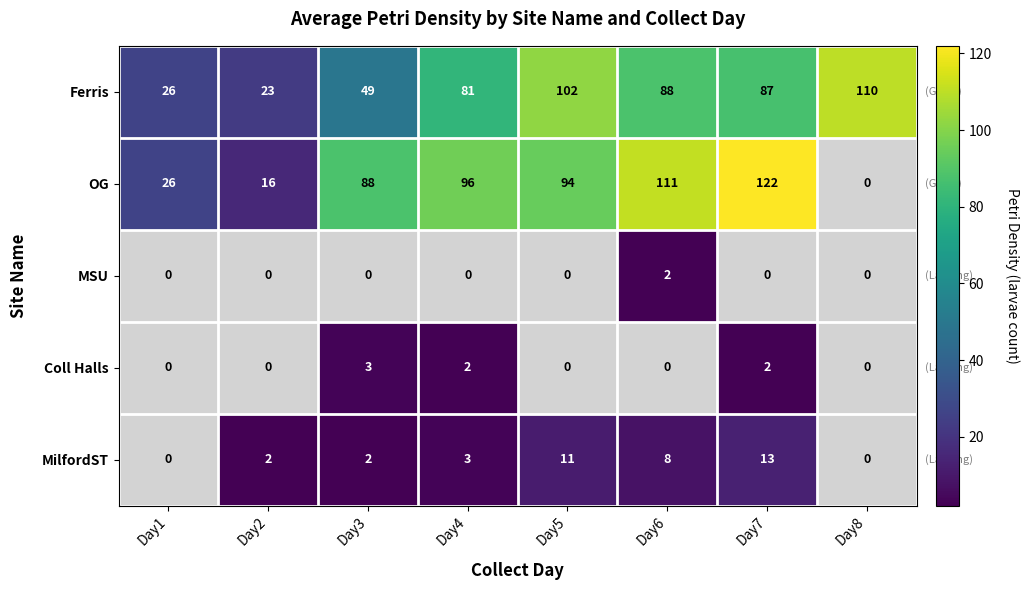

The MSU series shows -1 at Day3. True or false?

False